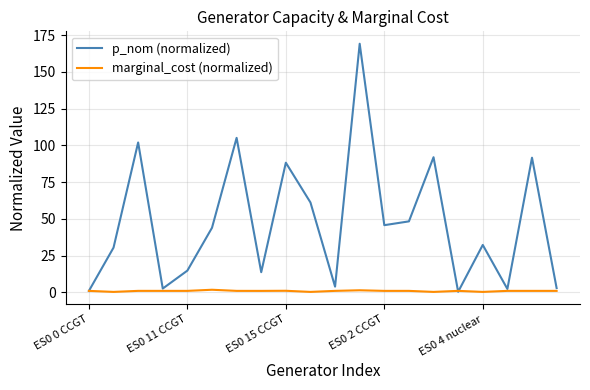

List the series in order of their peak value, lowest first.

marginal_cost (normalized), p_nom (normalized)